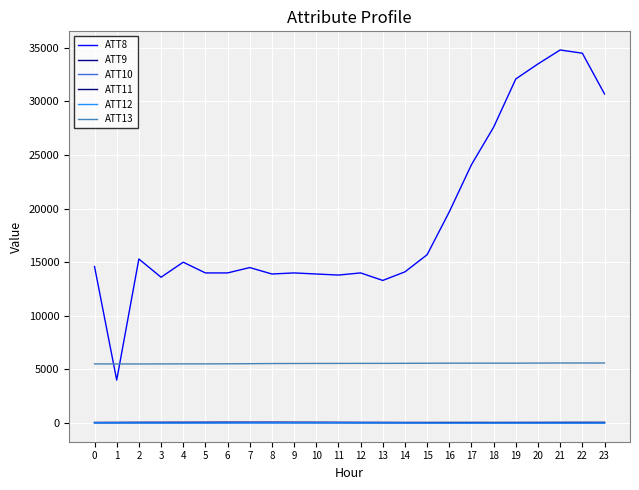

Which category has the highest value in the ATT9 series?

8